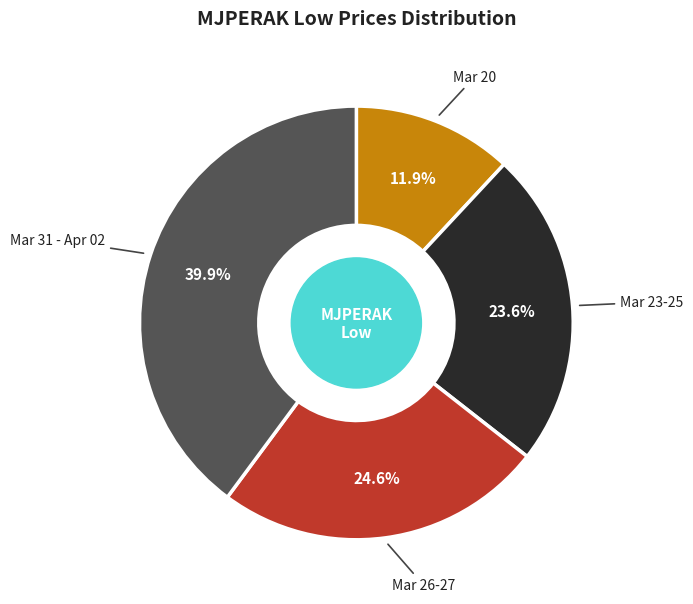

Is the sum of Mar 26-27 and Mar 20 greater than half?

No